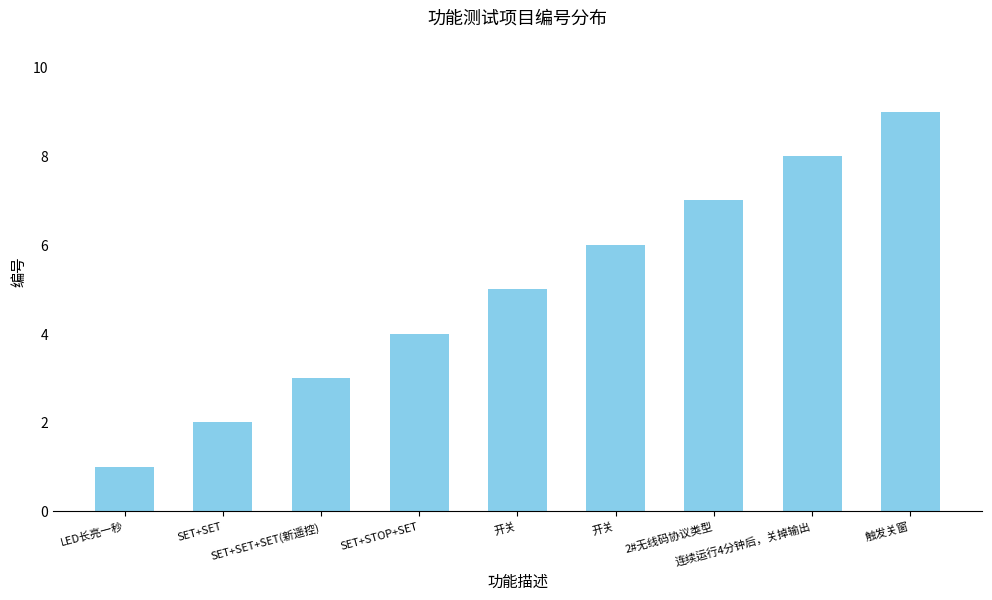

What is the maximum value shown in the chart?

9